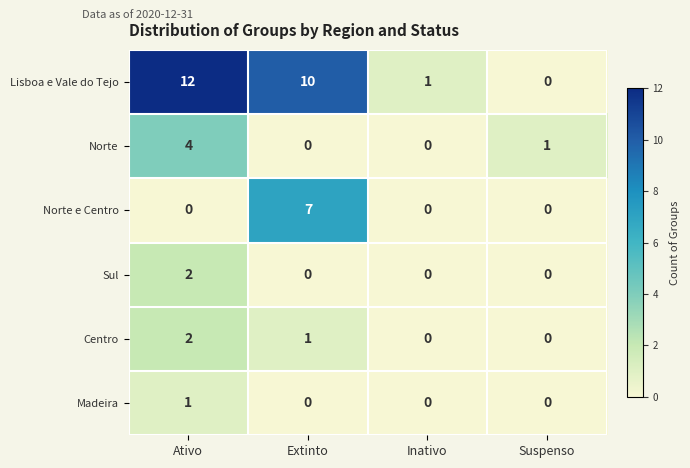

How many distinct data groups are displayed?

6